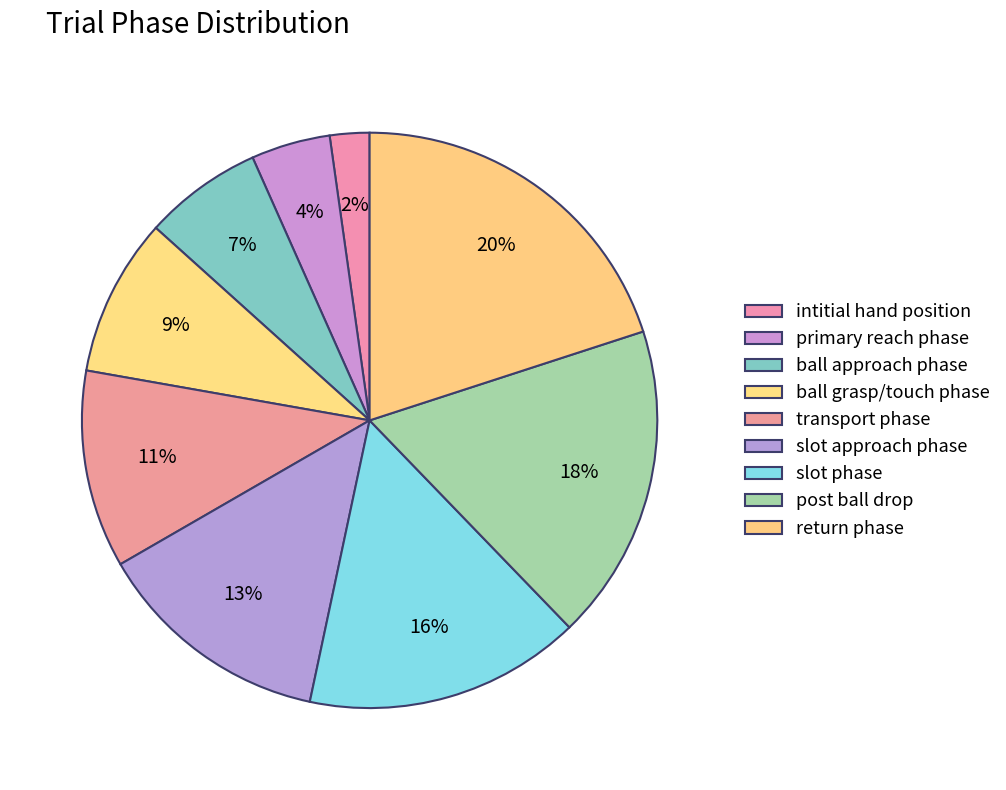

What is the smallest slice in the pie chart?

intitial hand position